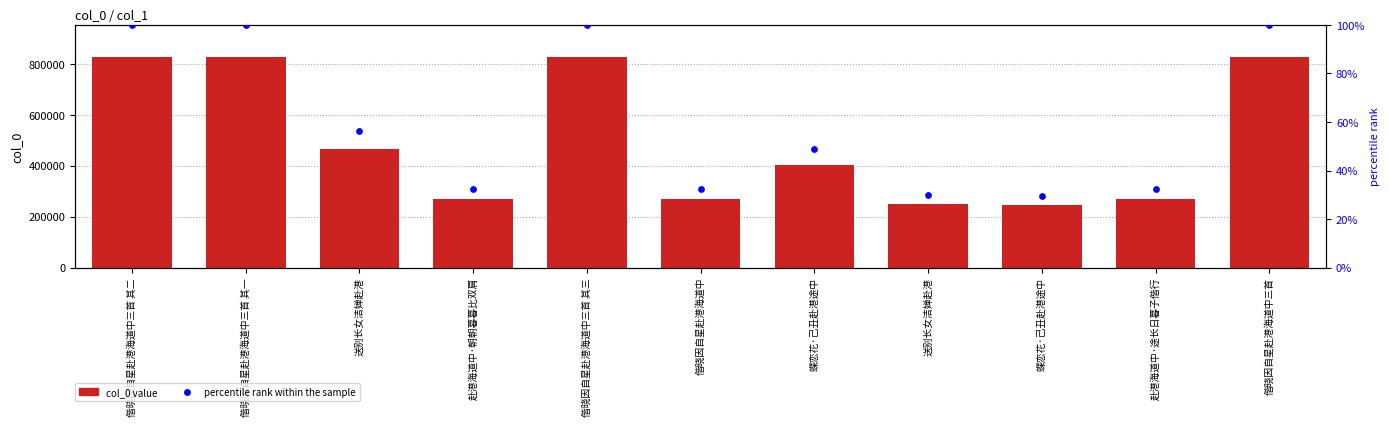

Which series has the largest Y range (max minus min)?

col_0